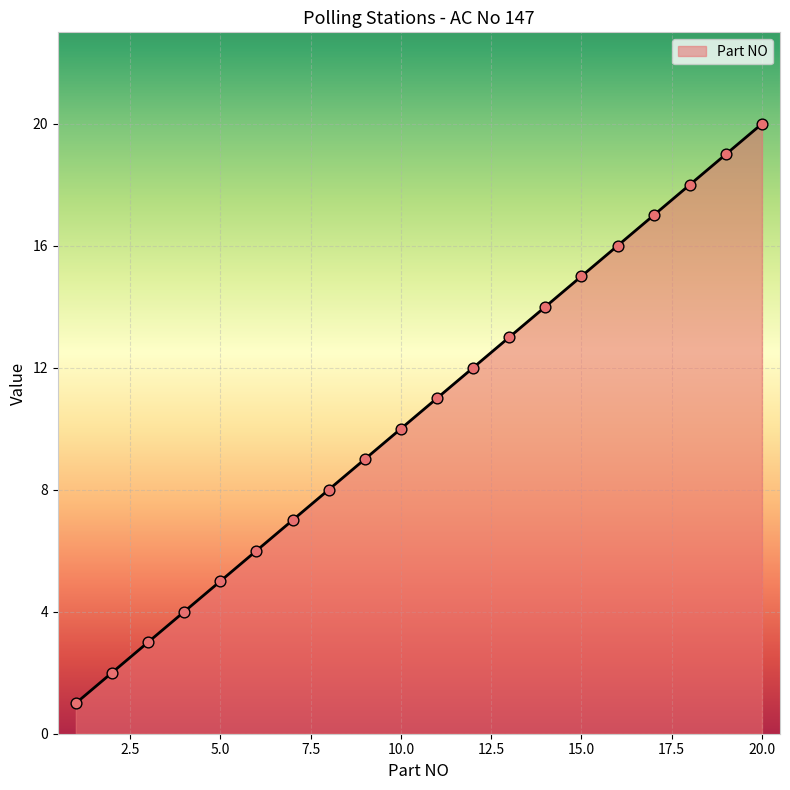

What is the difference between the maximum and minimum values?

19